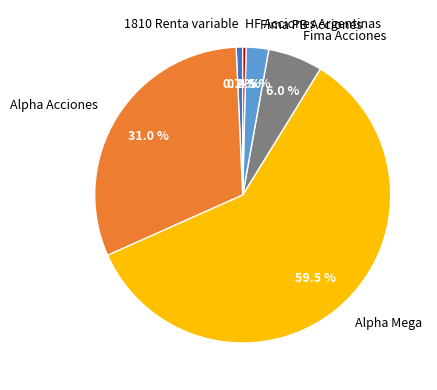

To the nearest percent, what is the difference between the largest and smallest slice percentages?

59%